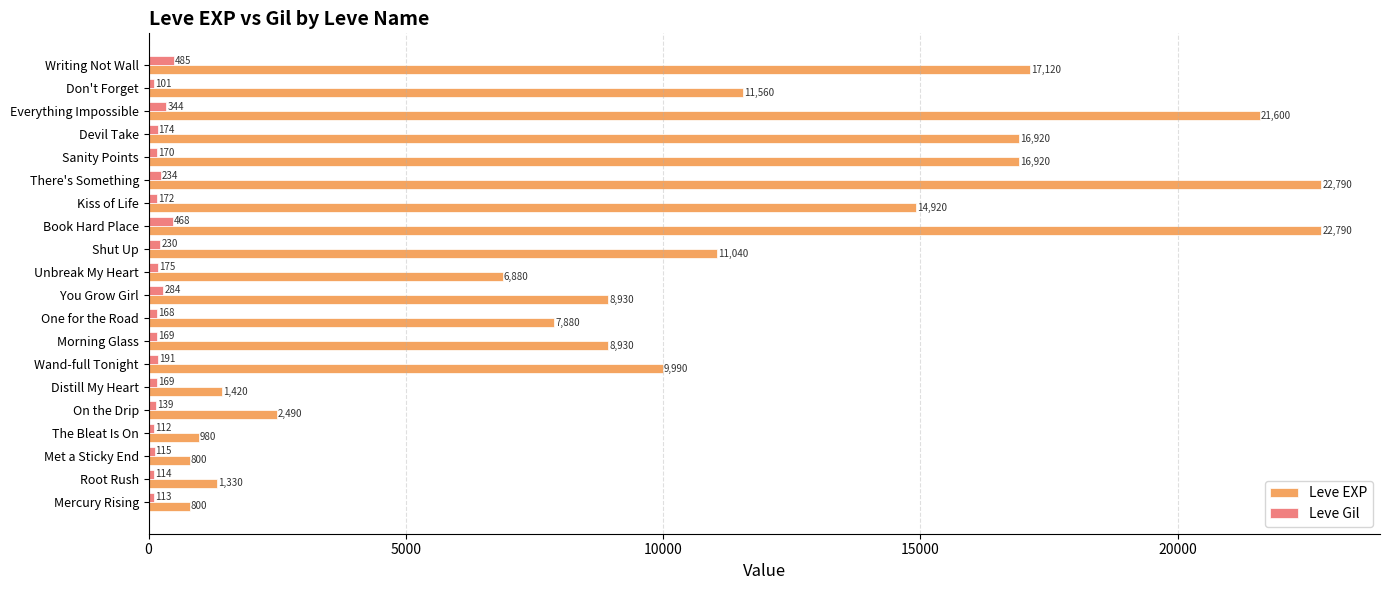

At which label is Leve Gil closest to 293?

You Grow Girl